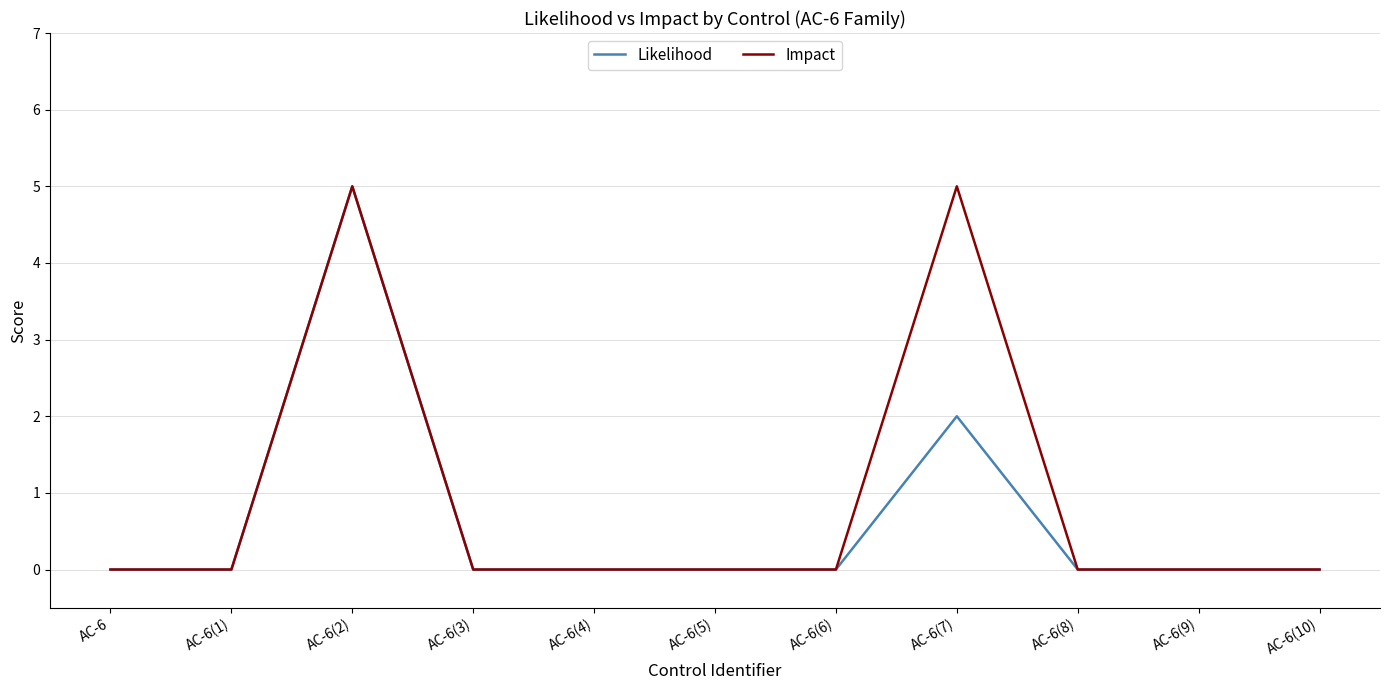

Does the chart display data point markers on the line(s)?

No